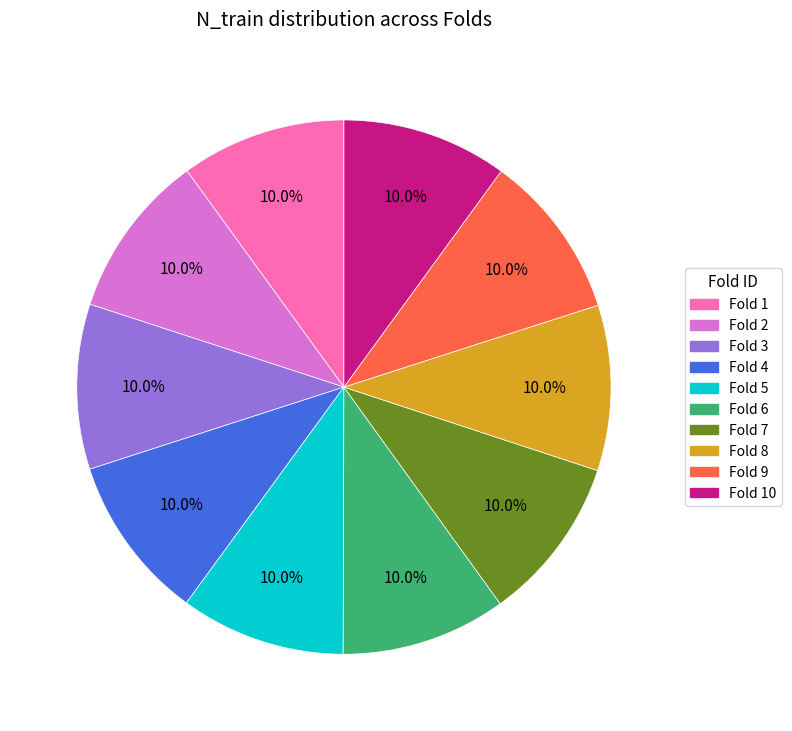

To the nearest percent, what is the combined percentage of Fold 8 and Fold 7?

20%